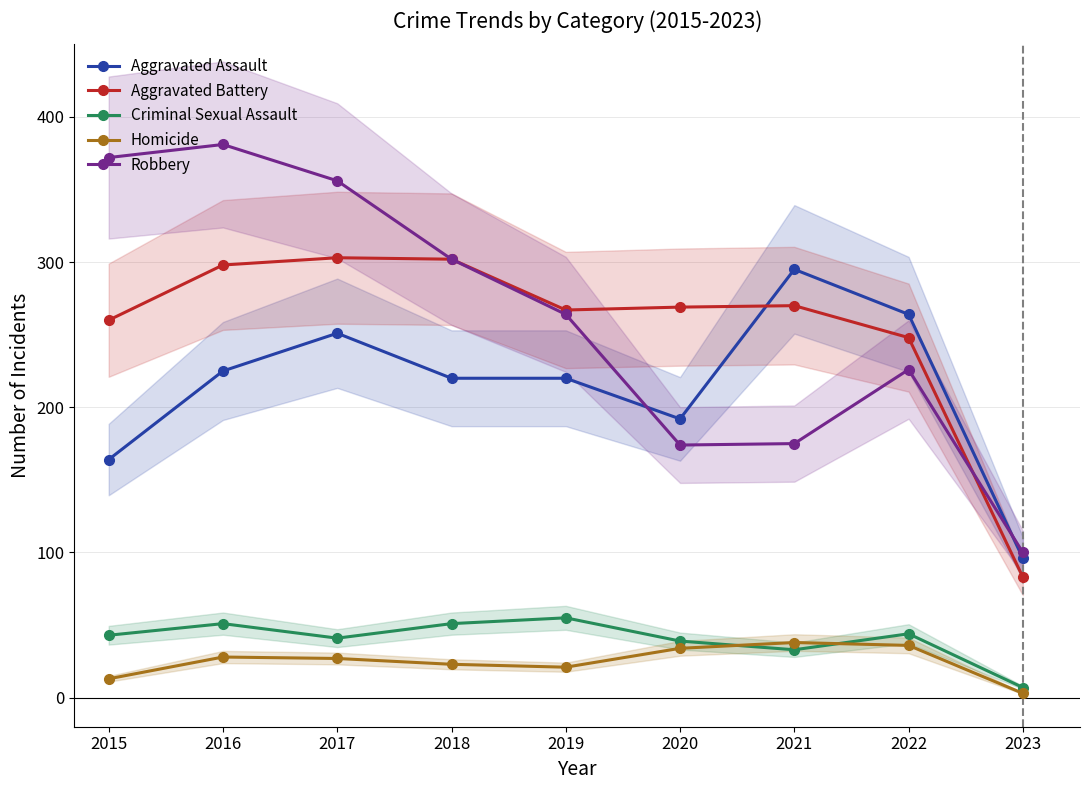

Which series has the largest total across all categories?

Robbery